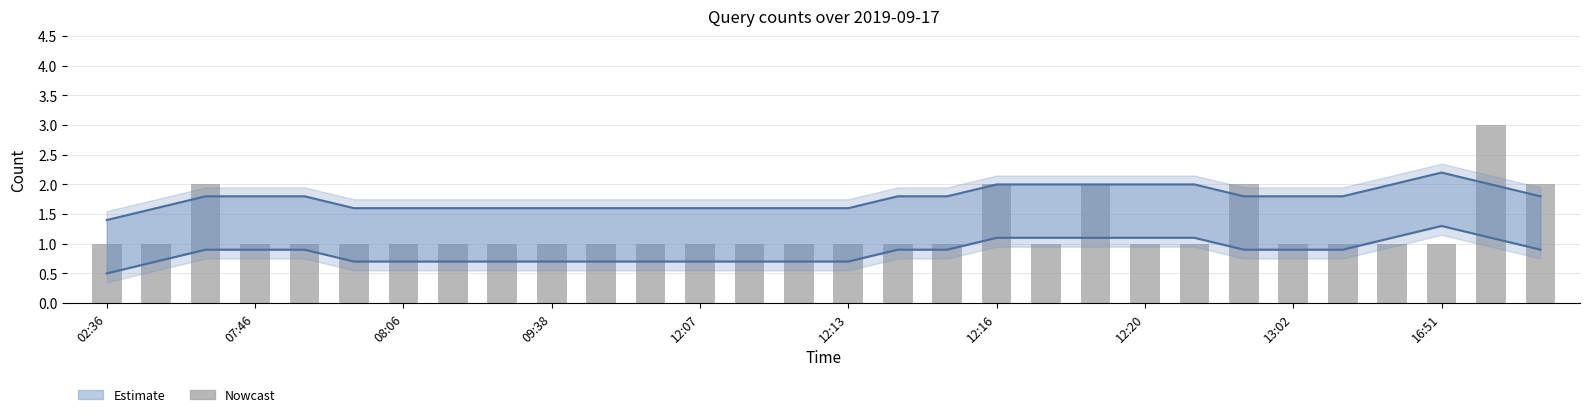

Rank the categories by Estimate (lower) value from highest to lowest.

27, 19, 22, 26, 18, 20, 21, 28, 16, 29, 08:06, 09:38, 12:07, 17, 23, 24, 25, 07:46, 12:13, 12:16, 12:20, 13:02, 16:51, 10, 11, 12, 13, 14, 15, 02:36